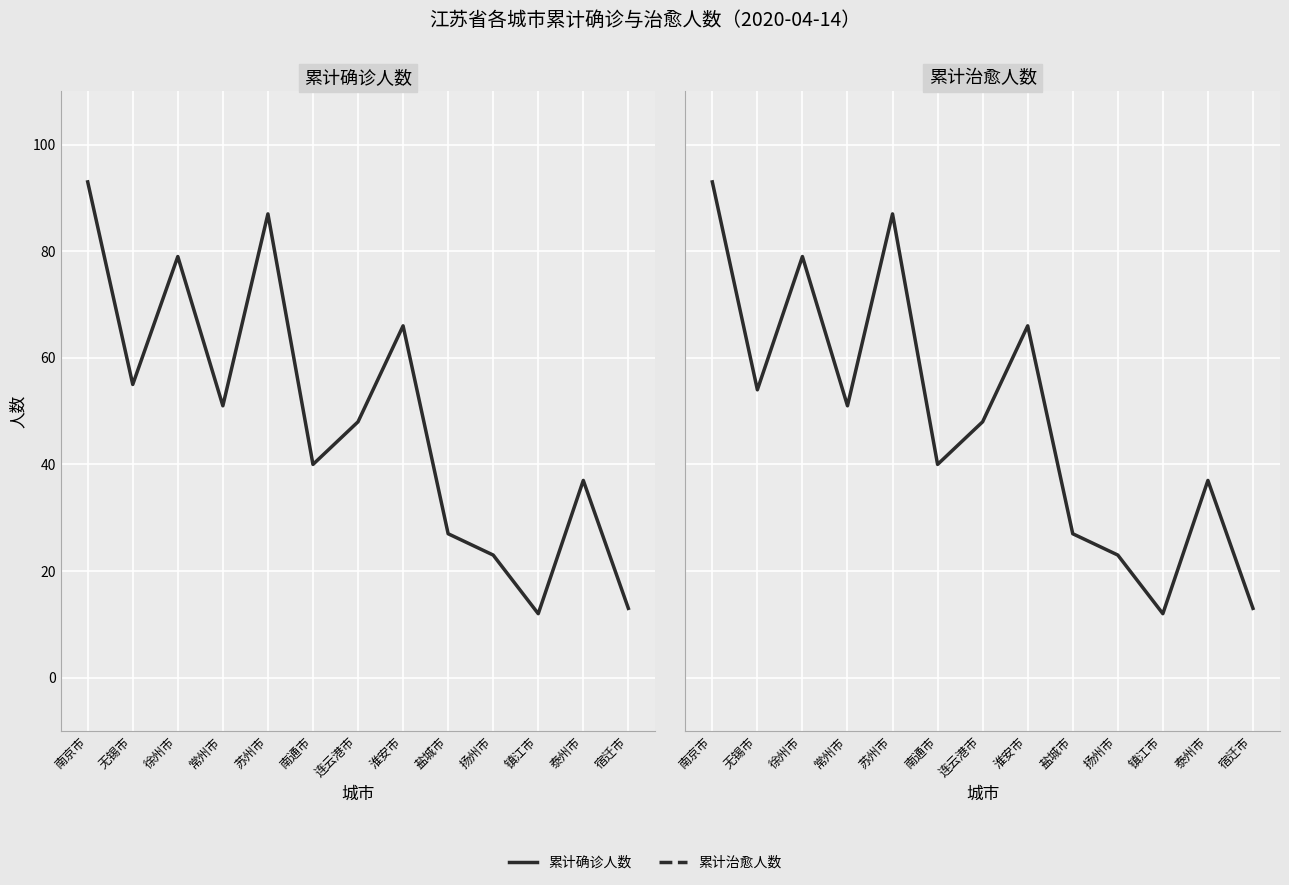

Which series changed the most between 常州市 and 宿迁市?

累计确诊人数